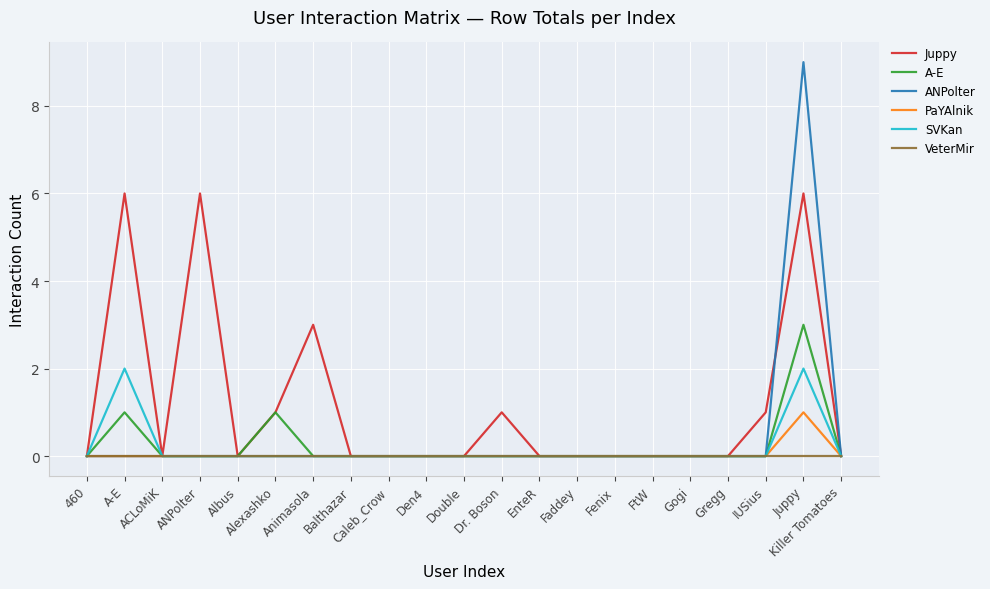

What is the maximum value shown in the chart?

9